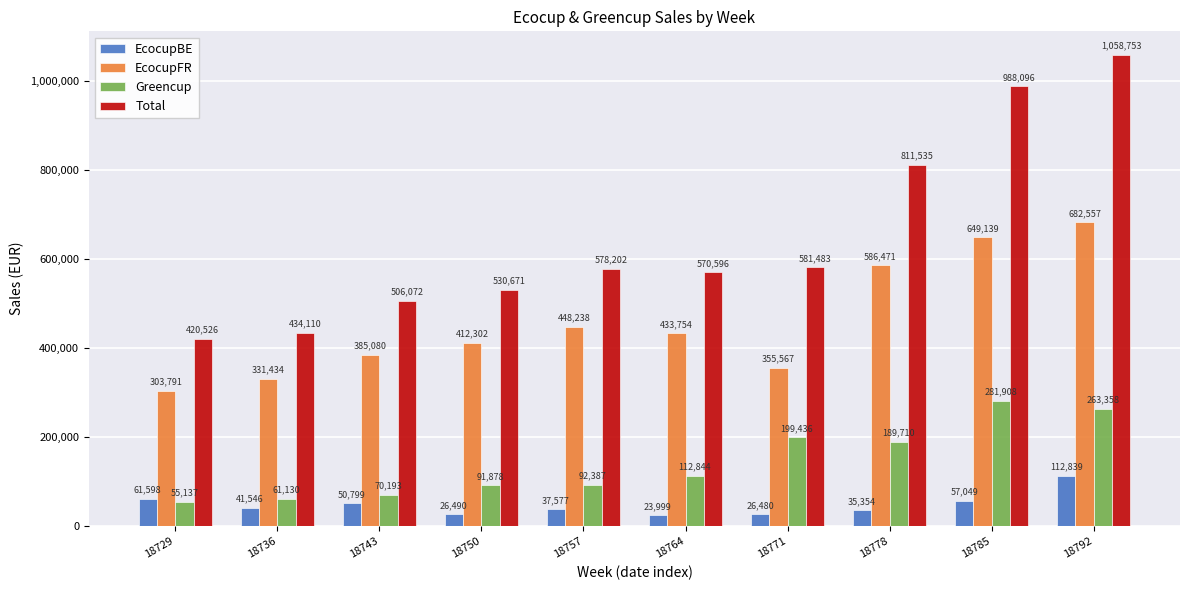

Which series has the largest range (max minus min)?

Total